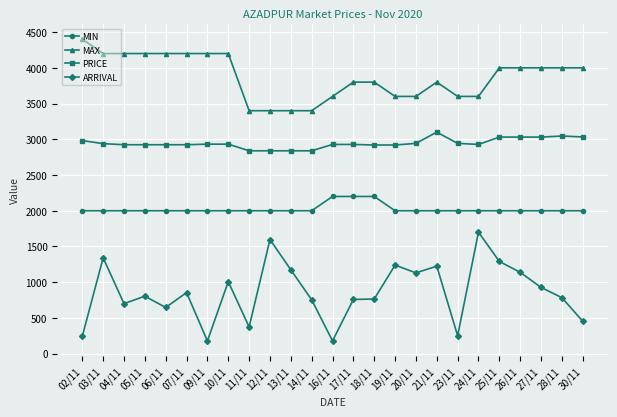

True or false: PRICE has a value of 4980.9 at 09/11.

False